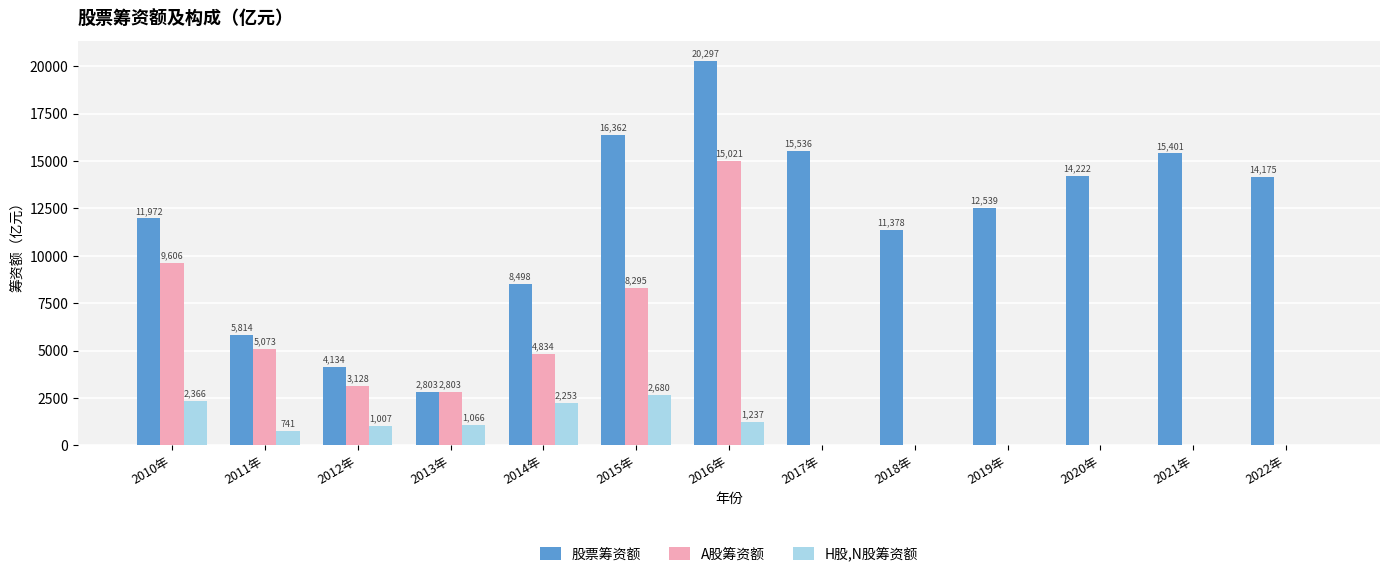

Which series changed the most between 2014年 and 2022年?

股票筹资额